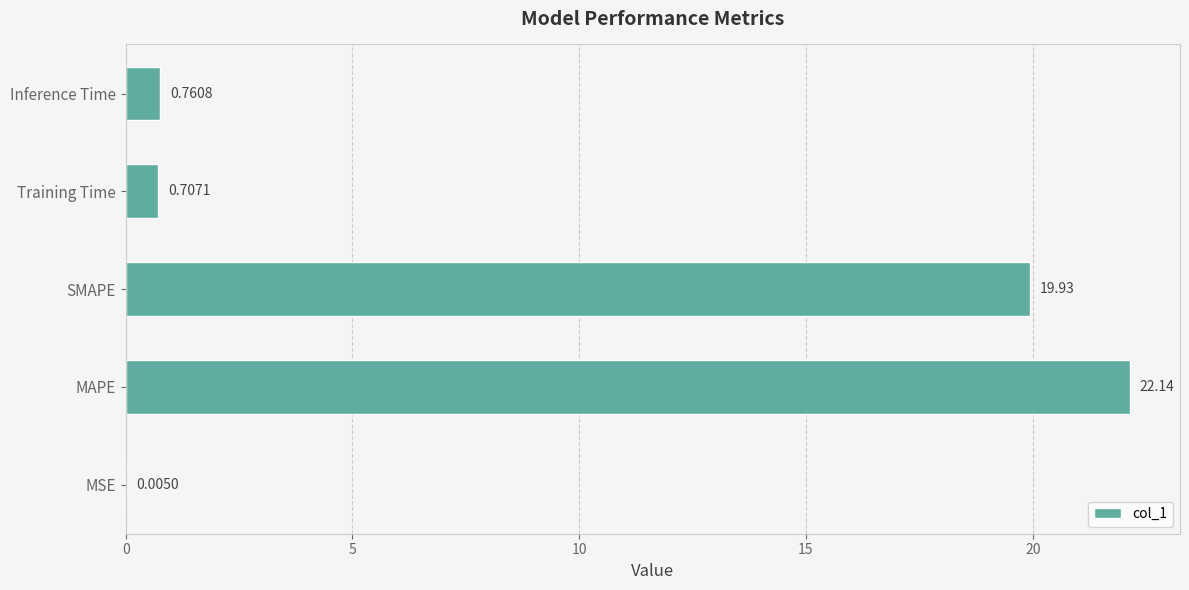

Between MSE and Inference Time, which is larger?

Inference Time